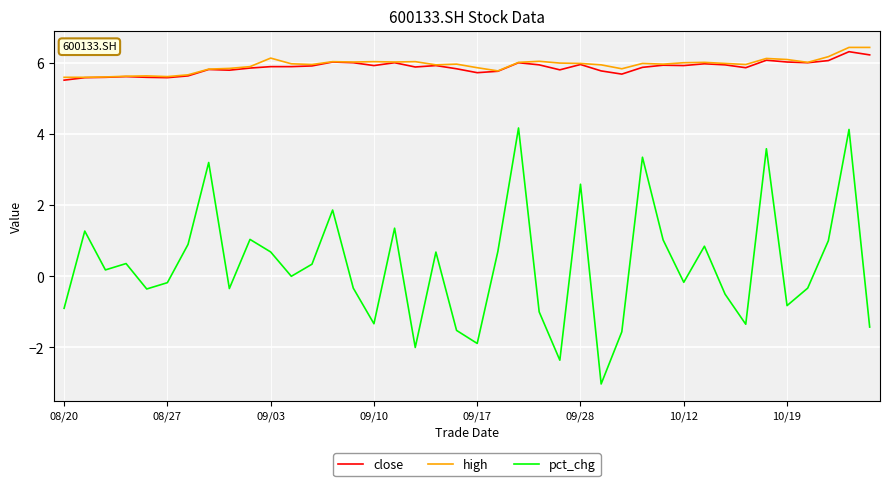

What is the greatest value displayed?

6.4